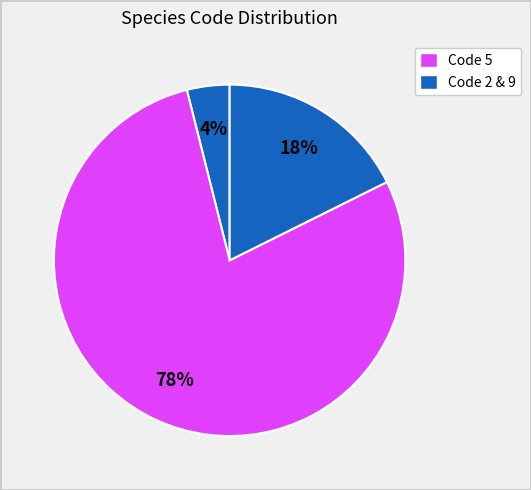

How many slices are in this pie chart?

3